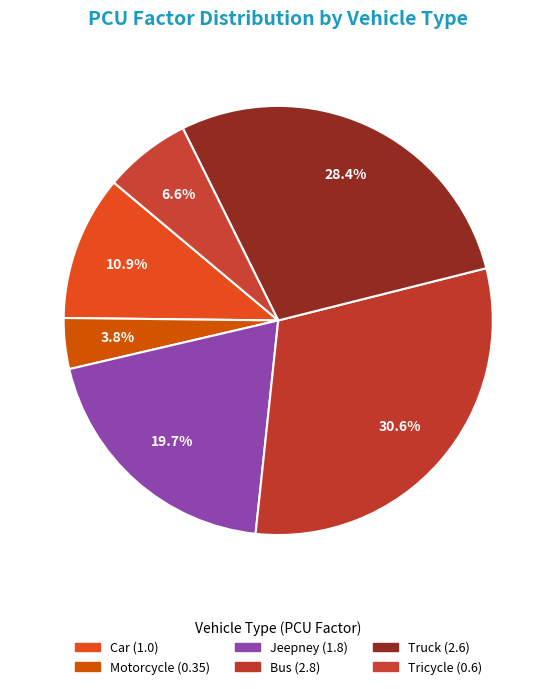

What is the total percentage of Jeepney and Bus?

50.3%